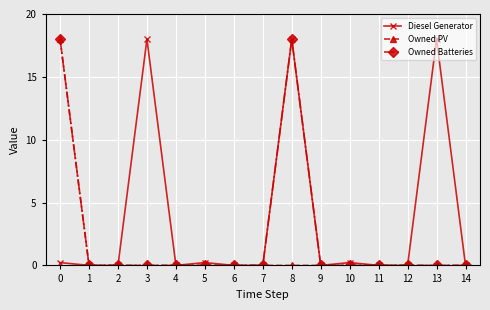

Is it true that Diesel Generator equals 0.0 at 1?

True